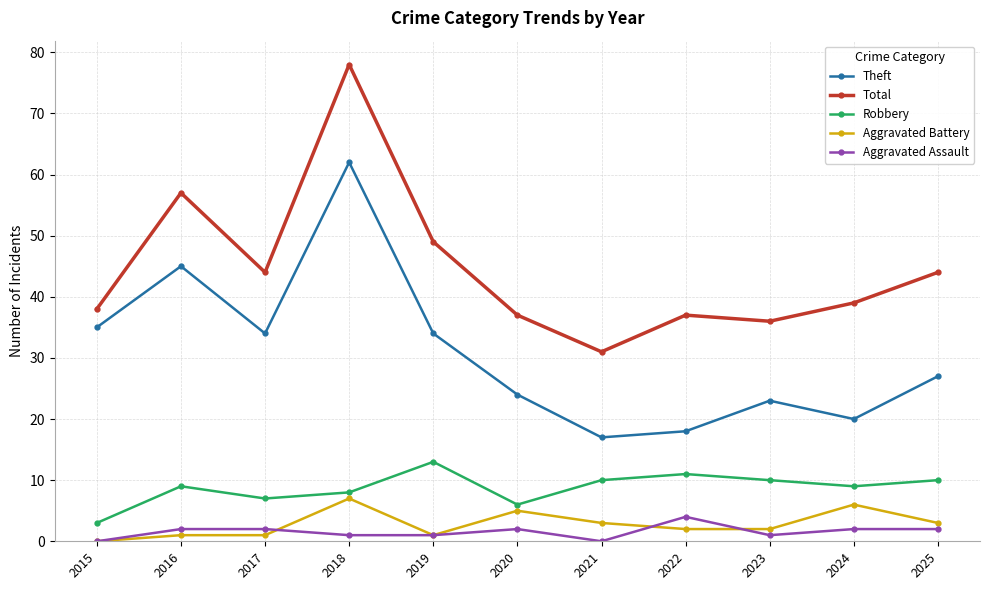

True or false: Aggravated Assault and Total cross at least once.

False